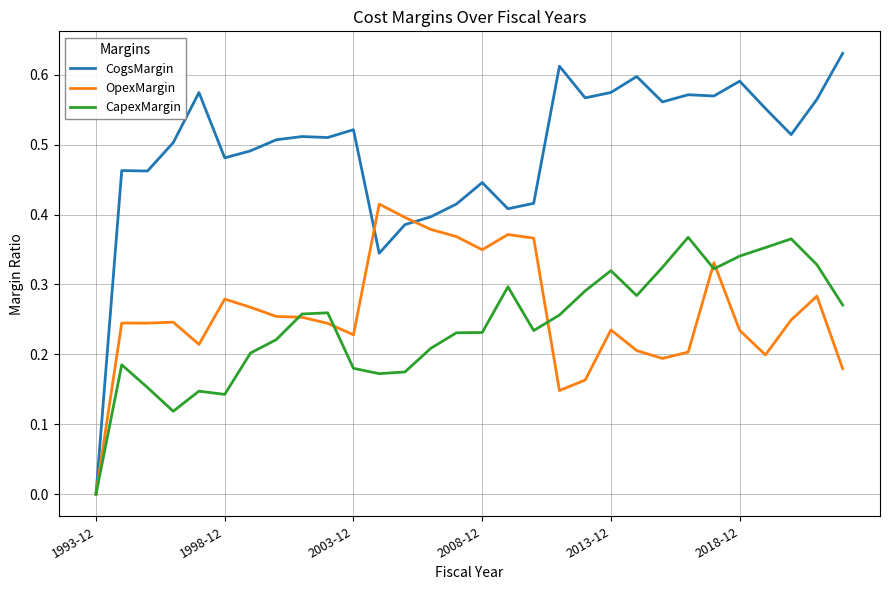

Which series has the largest total across all categories?

CogsMargin